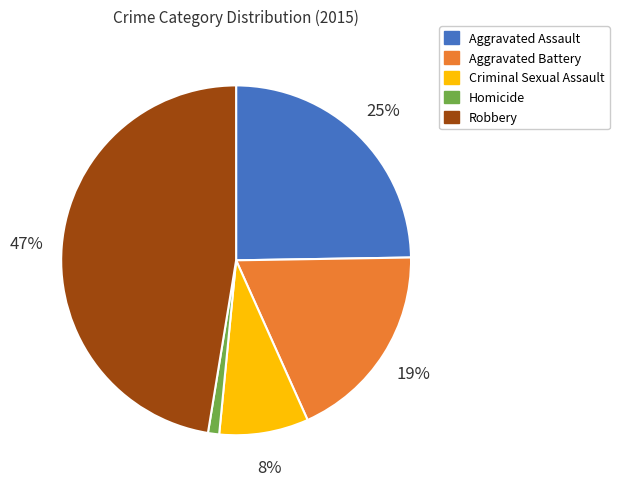

Combined, do Homicide and Aggravated Assault account for over 50%?

No